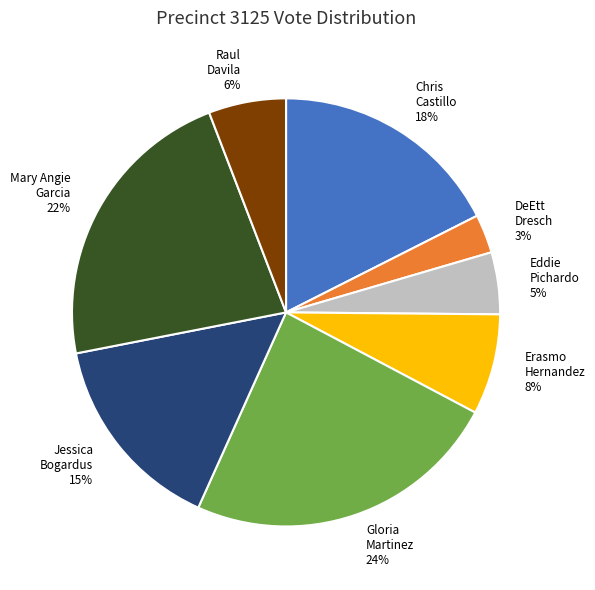

To the nearest percent, what is the average slice percentage?

12%